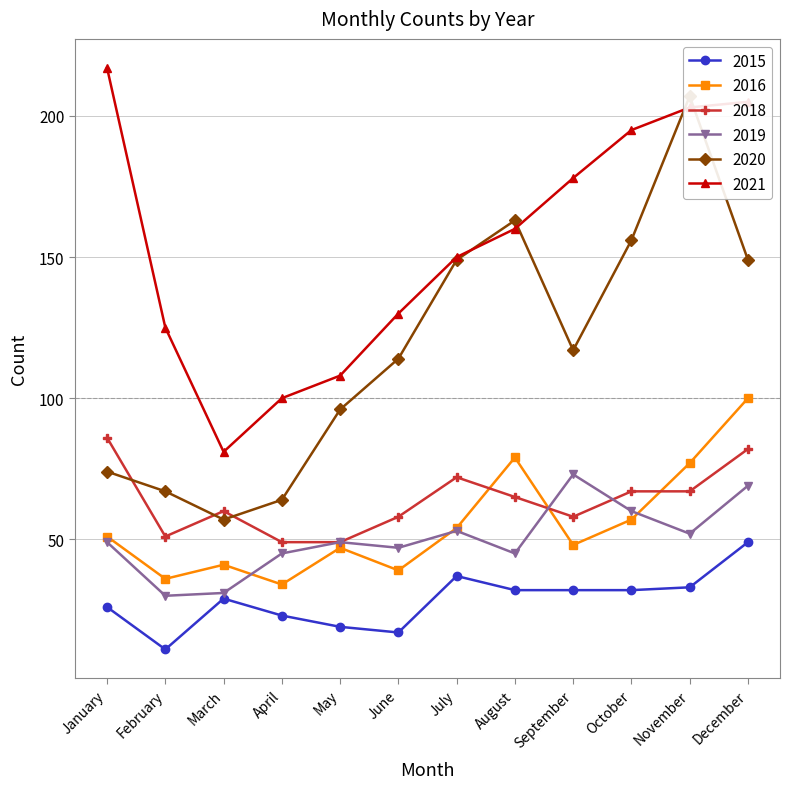

Is the value of 2021 at June greater than the value of 2020 at February?

Yes